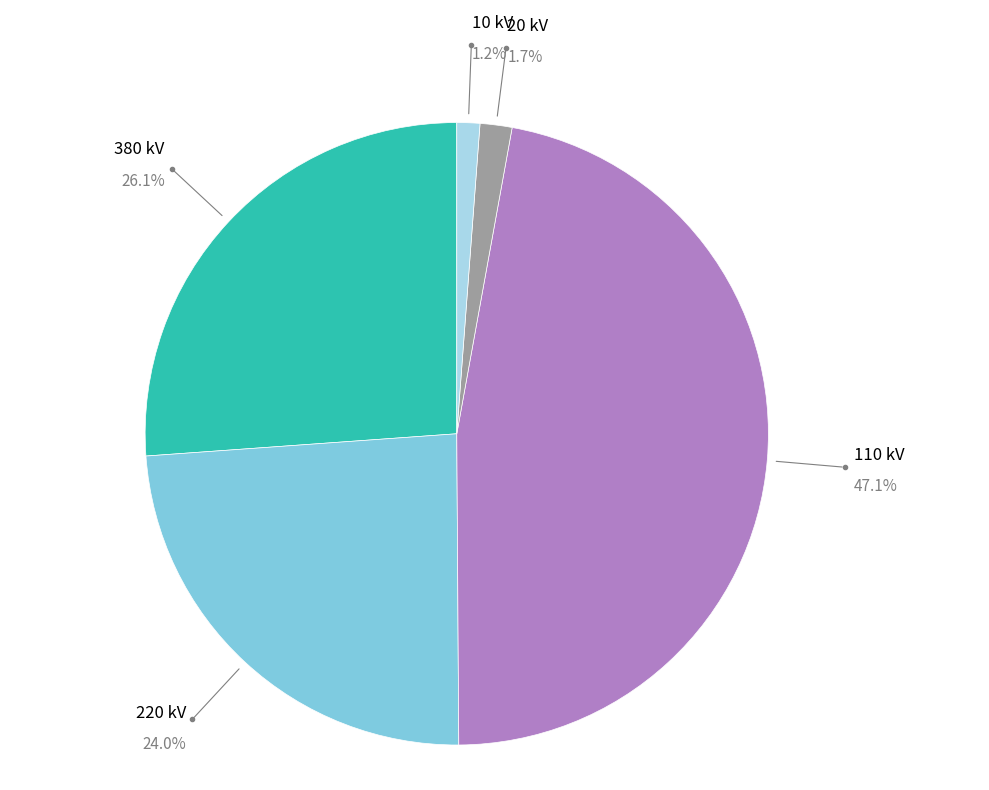

To the nearest percent, what is the average slice percentage?

20%